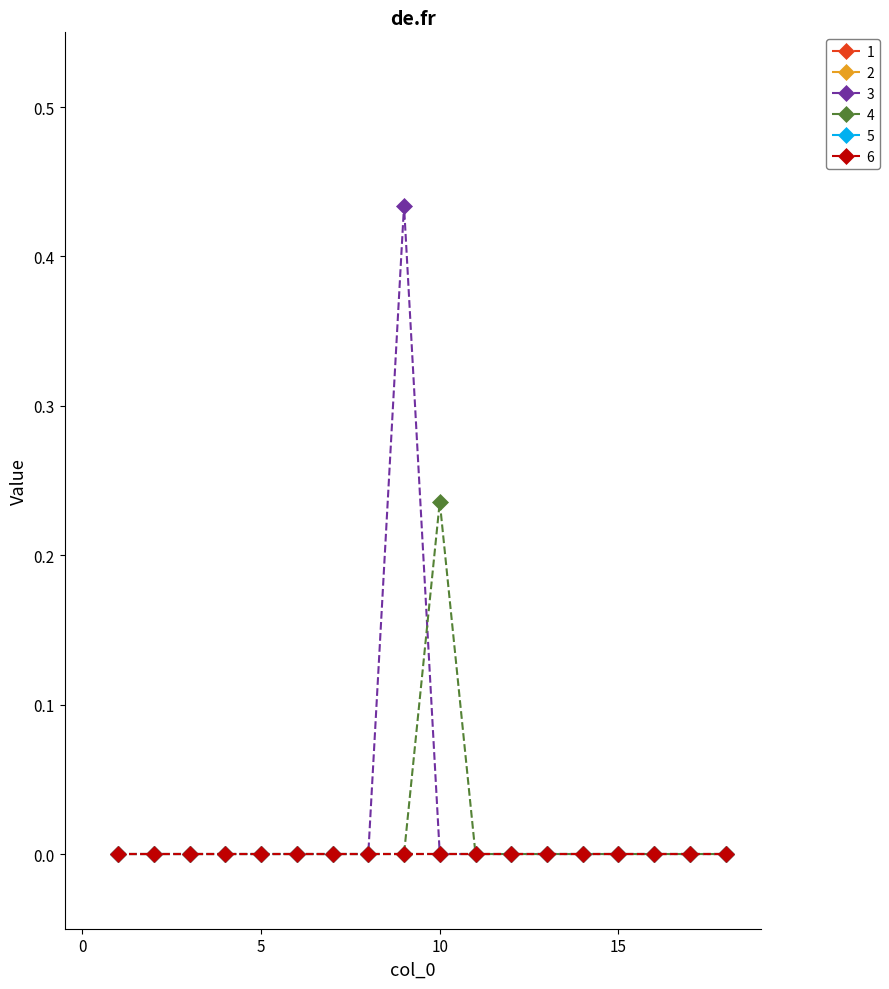

True or false: 4 and 6 cross at least once.

False